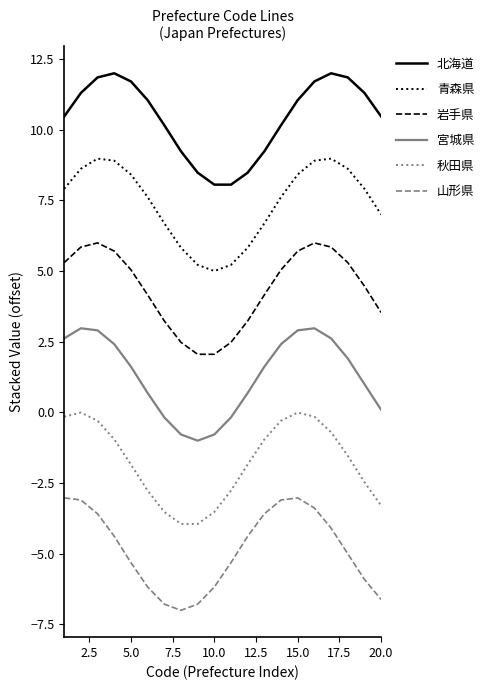

True or false: 青森県 and 山形県 intersect in this chart.

False